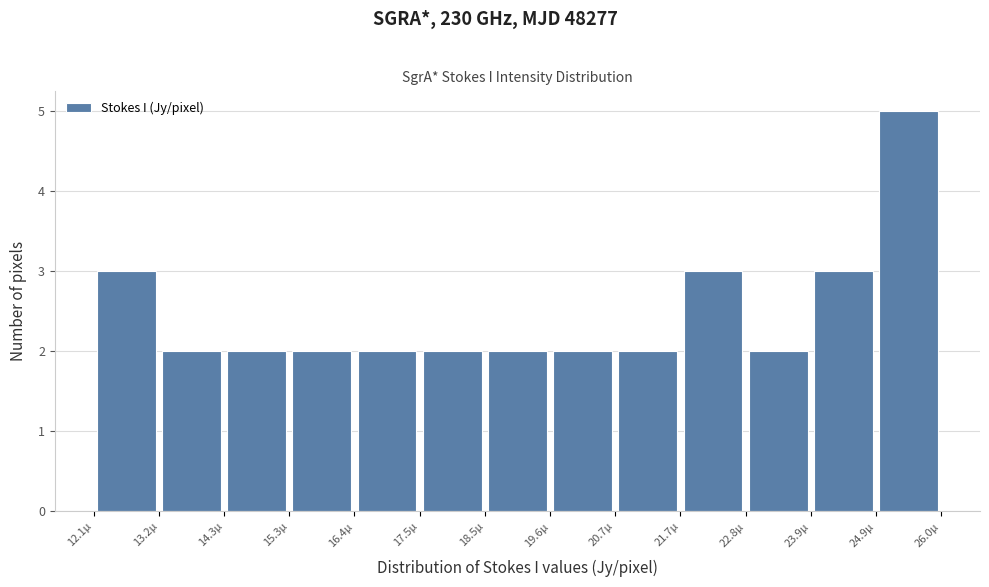

How tall is the bar that spans 23.8 to 25.0 on the x-axis? Neither the bar edges nor the heights are printed on the chart, so give them approximately, as read against the axes.

3